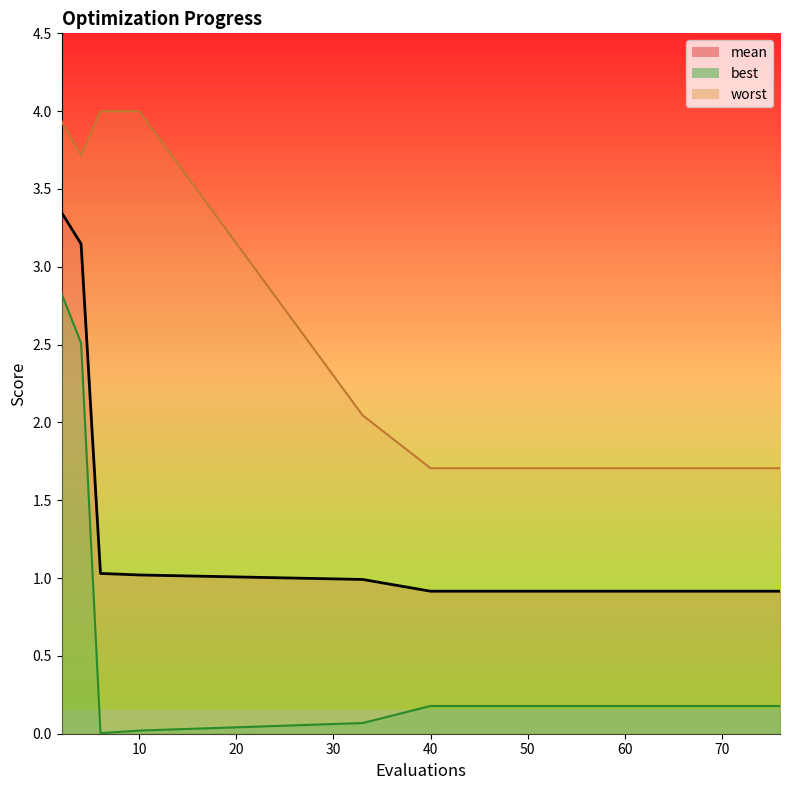

What is the sum of all worst values?

34.8